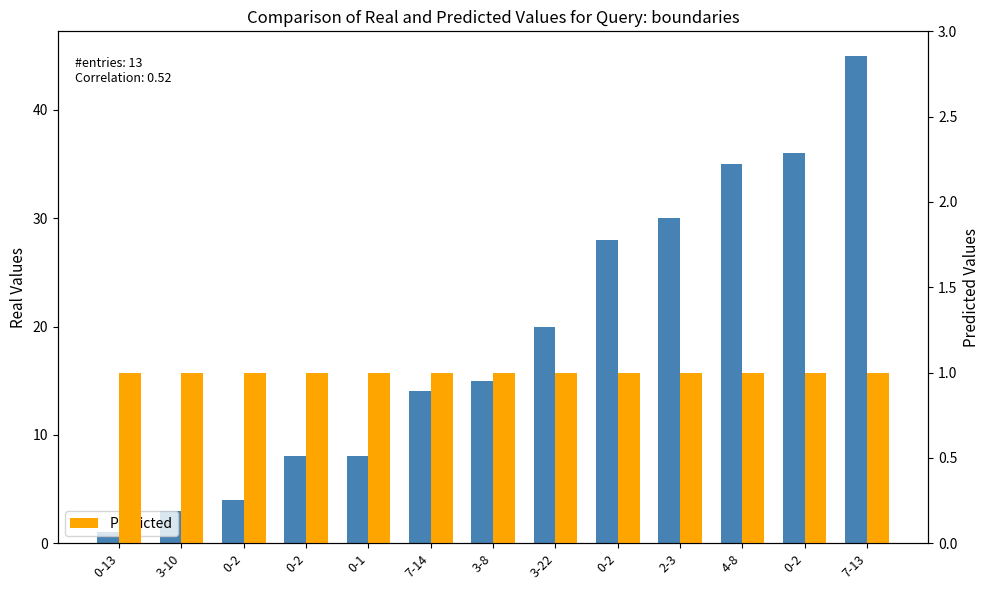

How many groups of bars are there?

13